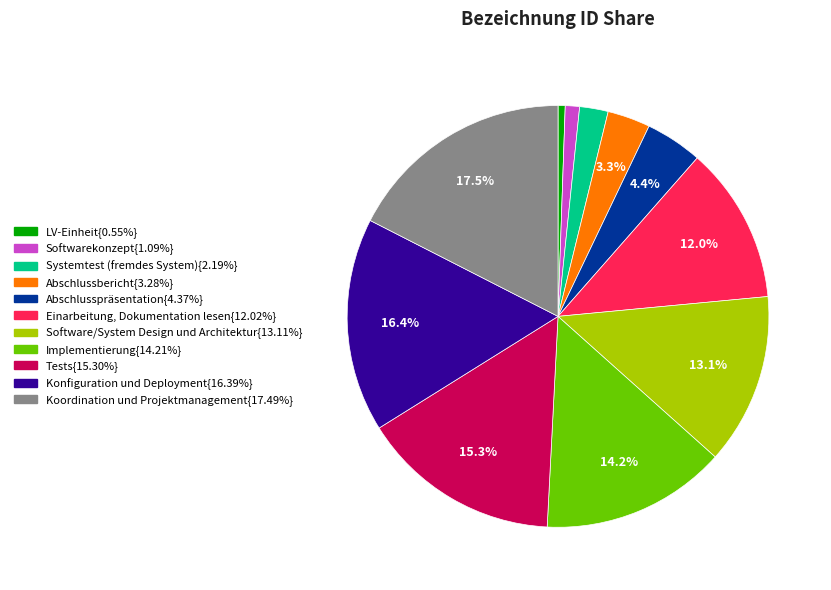

Is there a majority slice in this chart?

No